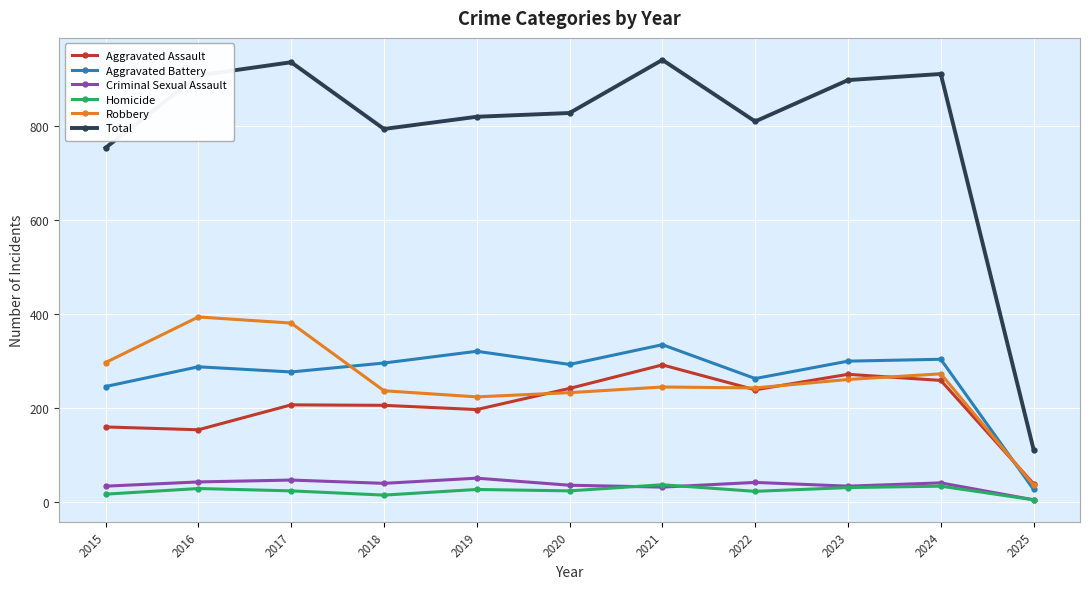

True or false: Aggravated Assault has a value of 358 at 2018.

False